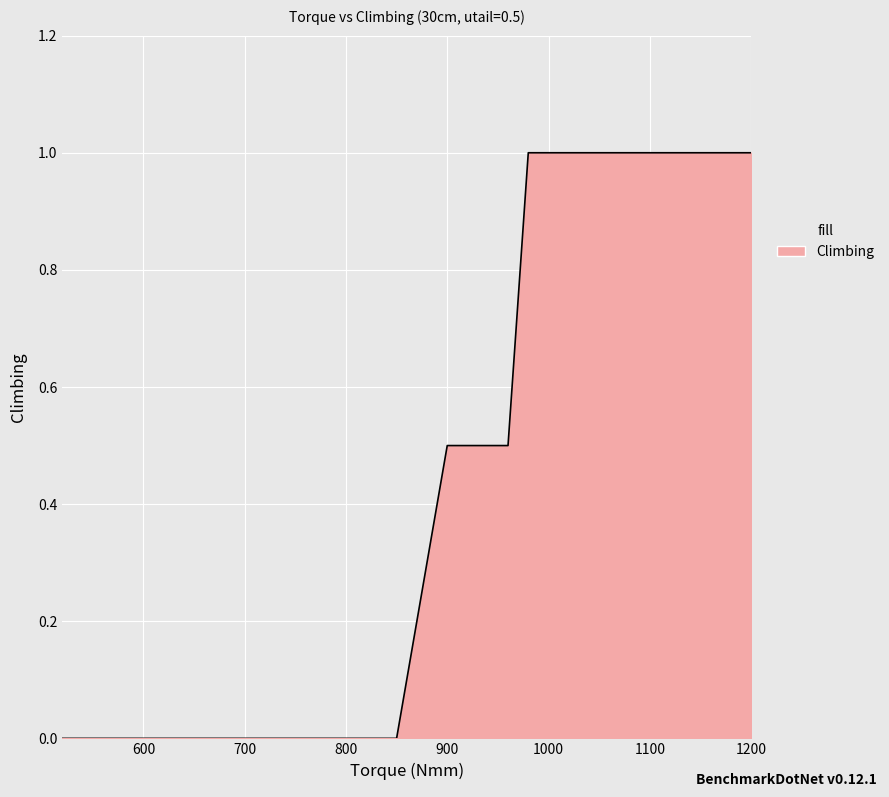

What is the greatest value displayed?

1.0